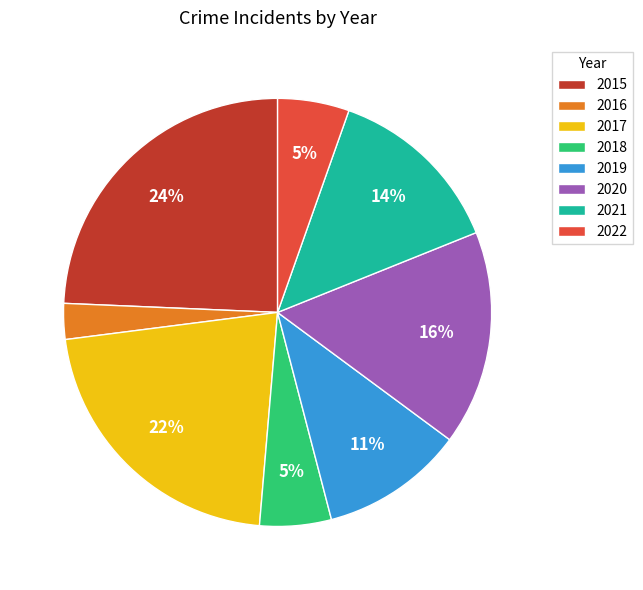

Count the number of slices in the pie.

8